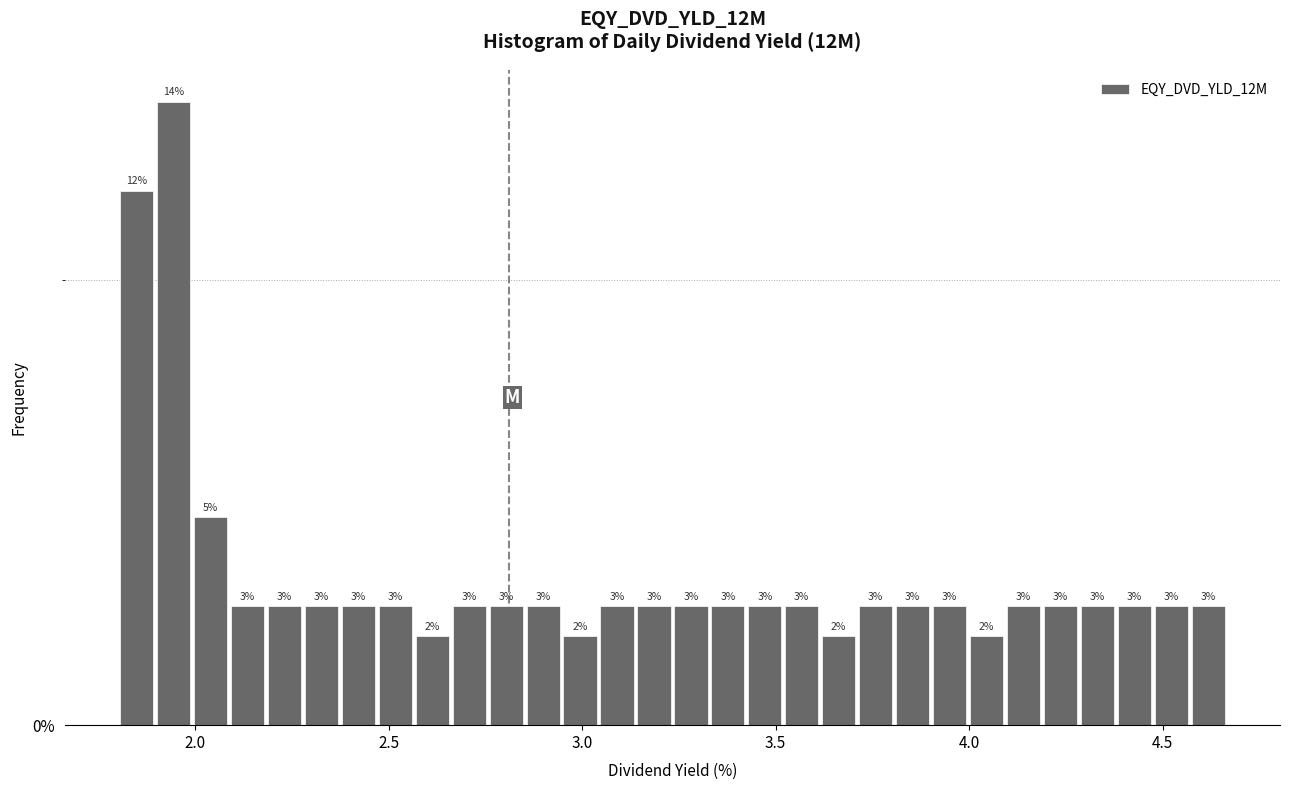

Around what value on the x-axis is the tallest bar? Give the approximate position of its centre, as read against the axis.

1.95